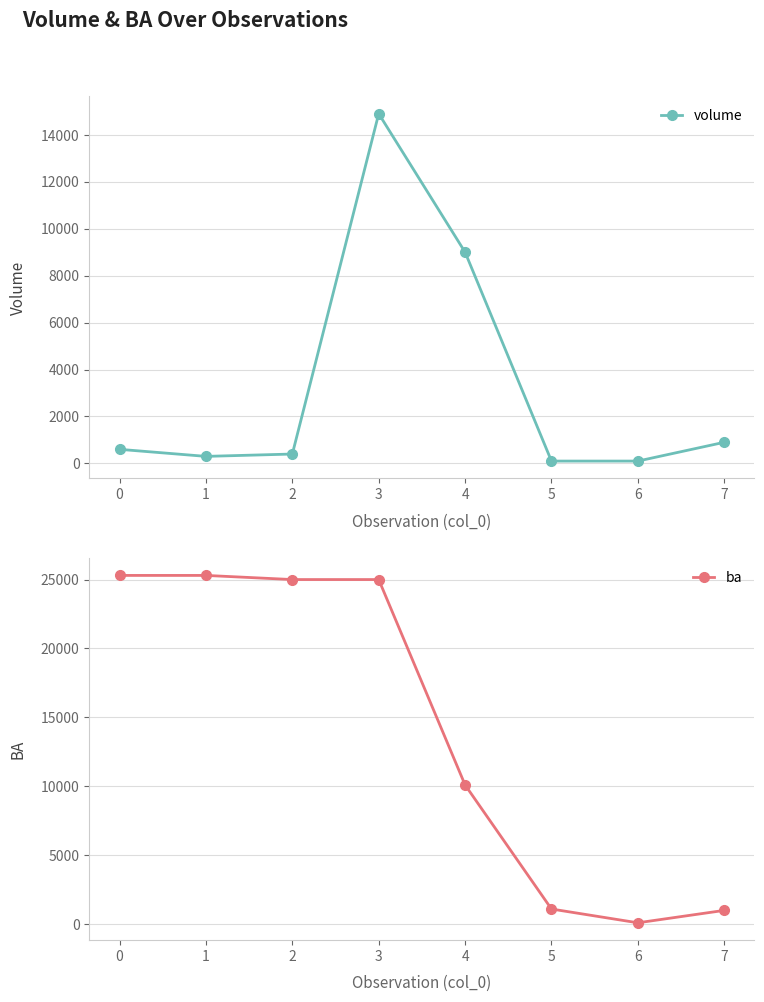

What is the sum of all ba values?

112900